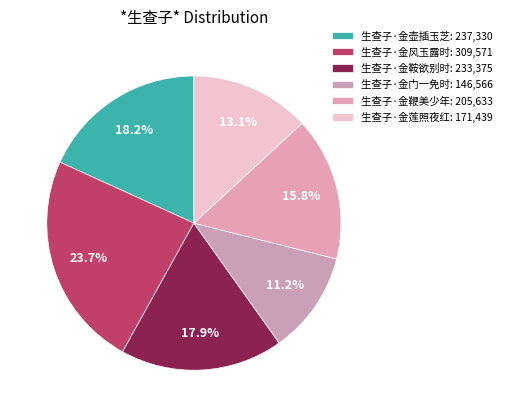

What percentage do 生查子·金壶插玉芝 and 生查子·金门一免时 together represent?

29.4%